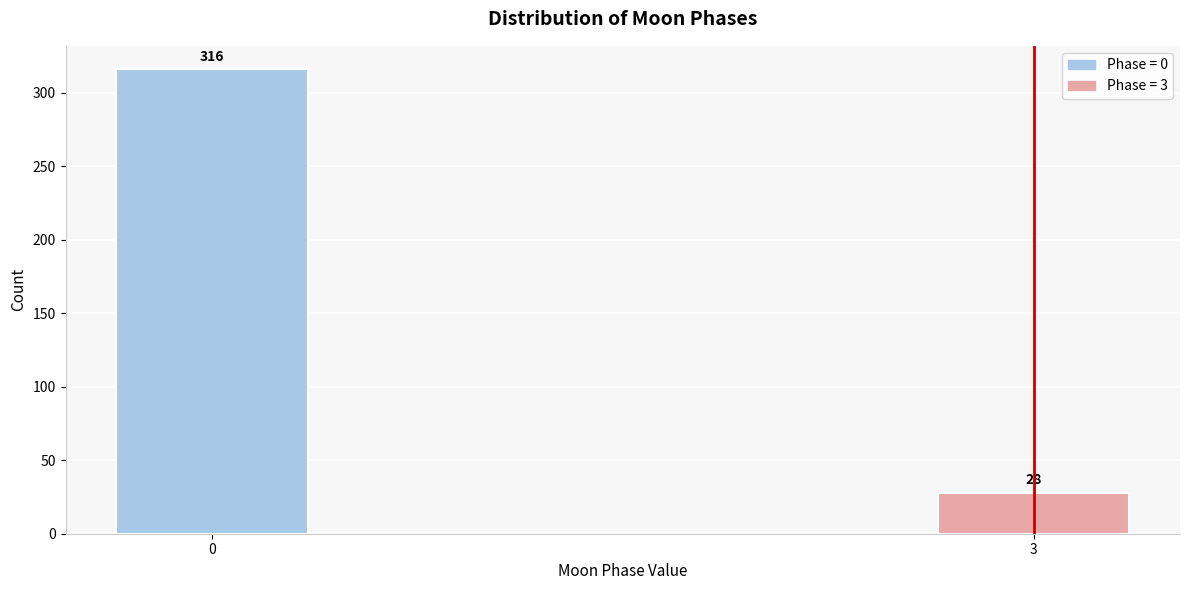

Reading right to left, extract all data points from this chart.

3=28	0=316